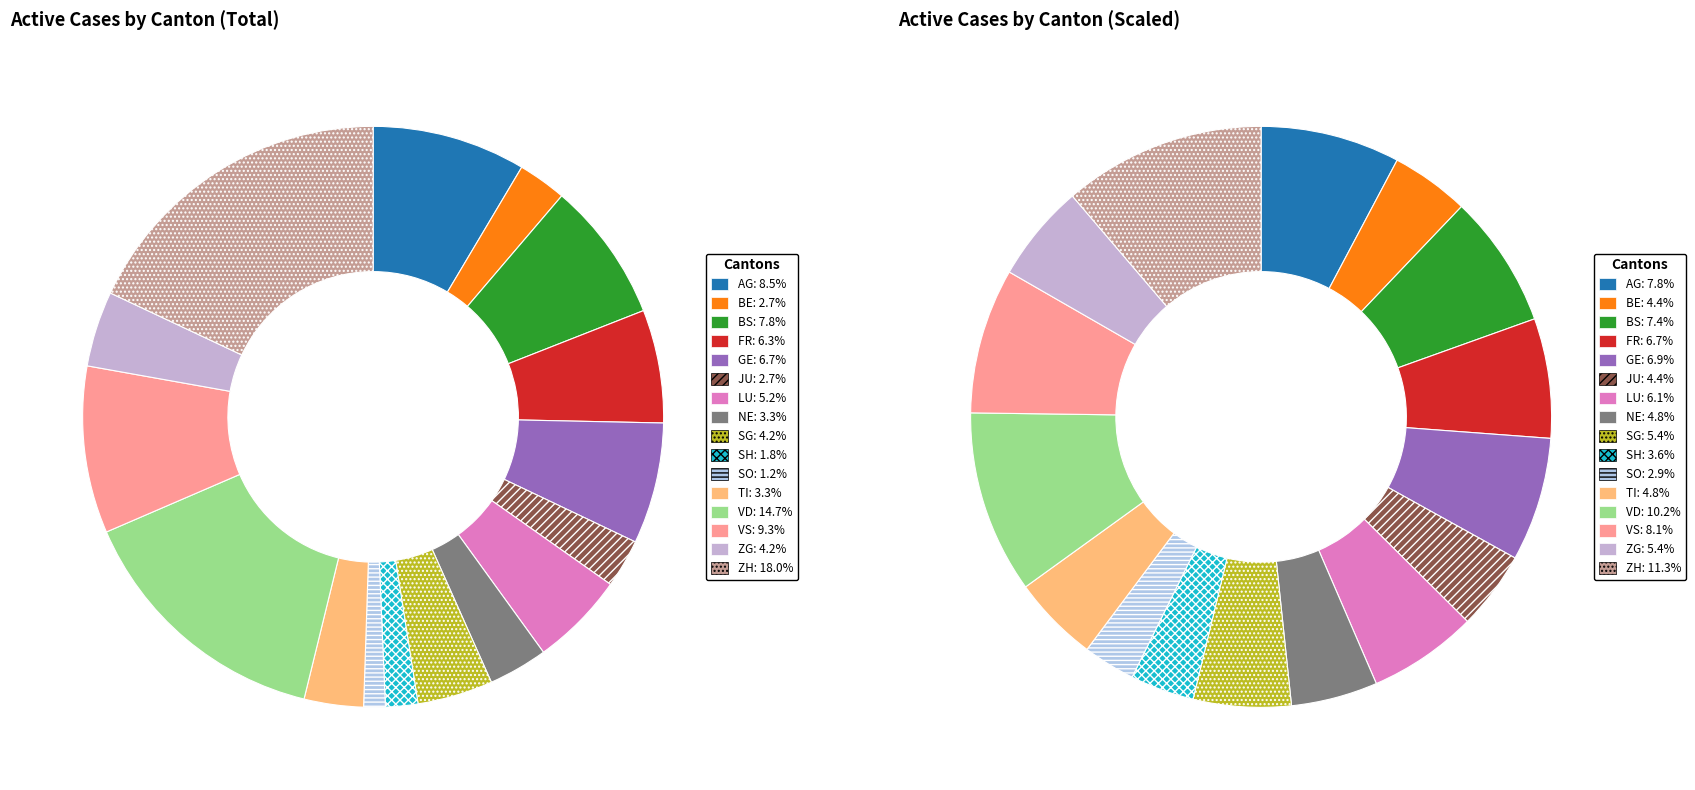

Do BE and VS together represent more than half of the pie?

No